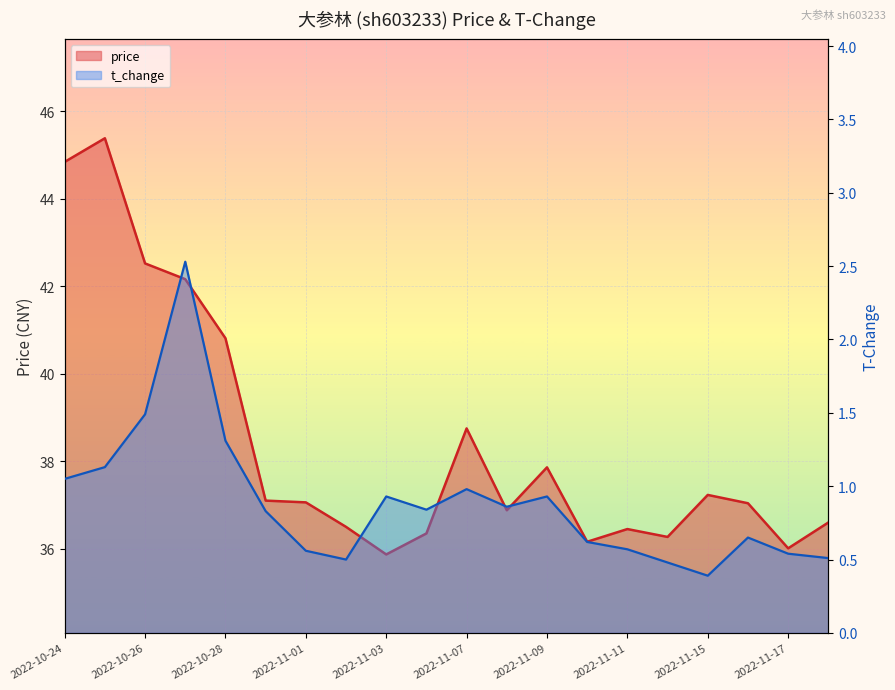

The value of price at 2022-11-11 is 9.0. True or false?

False